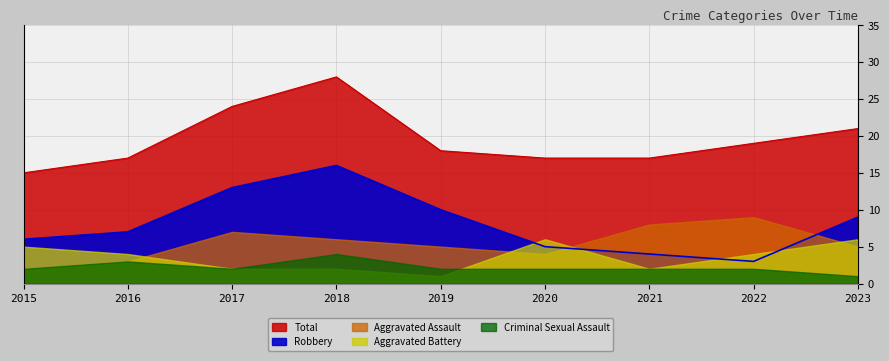

Does the chart have visible grid lines?

Yes